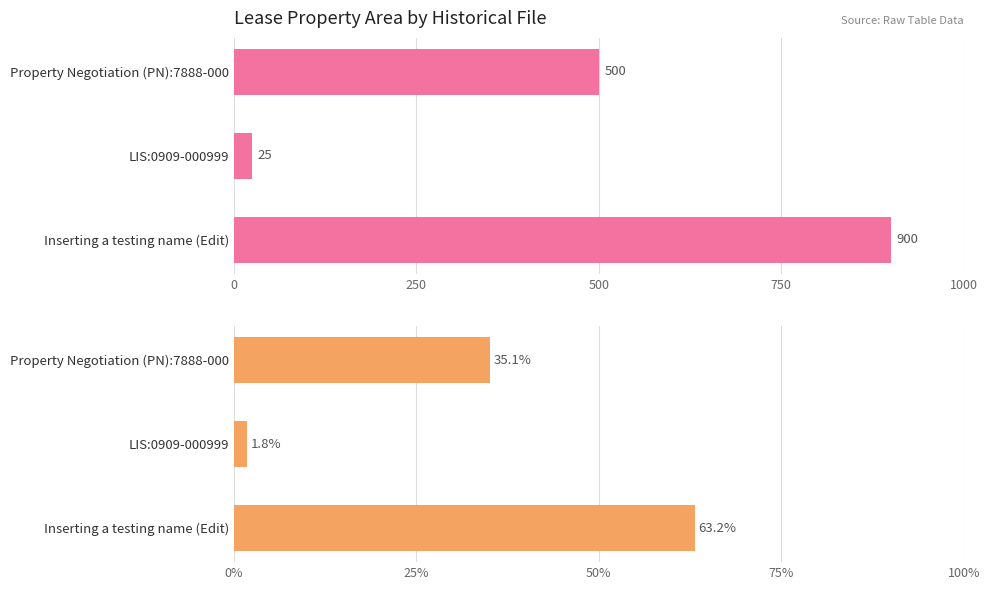

What is the value of the LeasePropArea bar at the 2nd from the left?

25.0